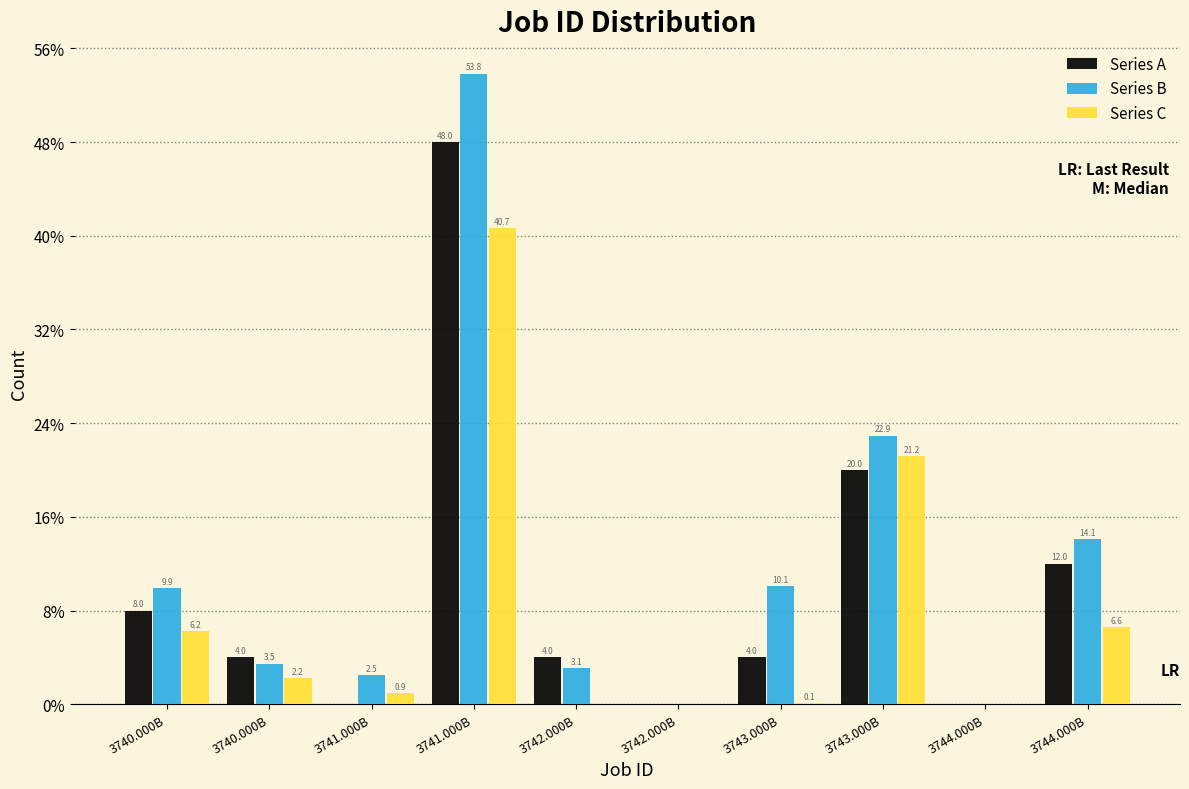

Are the bars grouped side by side (vs. stacked)?

Yes